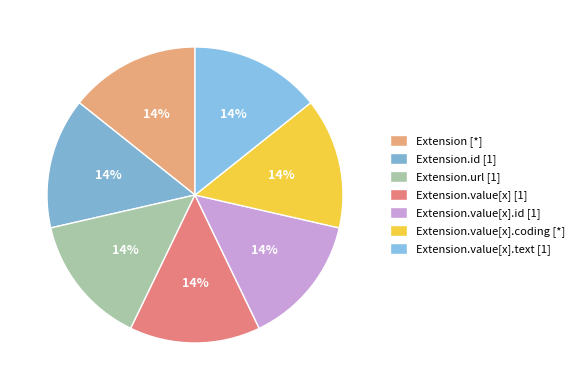

Does any single category account for the majority?

No